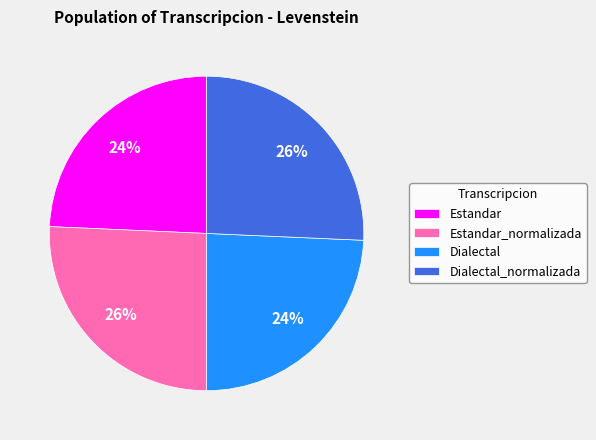

Is it true that Estandar_normalizada is 33% of the pie?

False